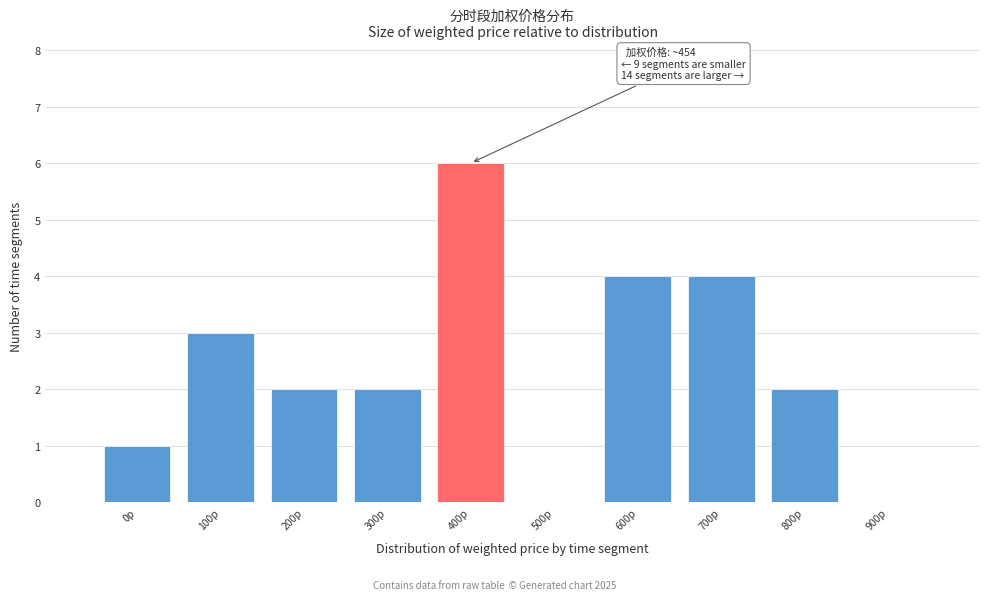

Reading left to right, extract all data points from this chart.

0p=1	100p=3	200p=2	300p=2	400p=6	500p=0	600p=4	700p=4	800p=2	900p=0